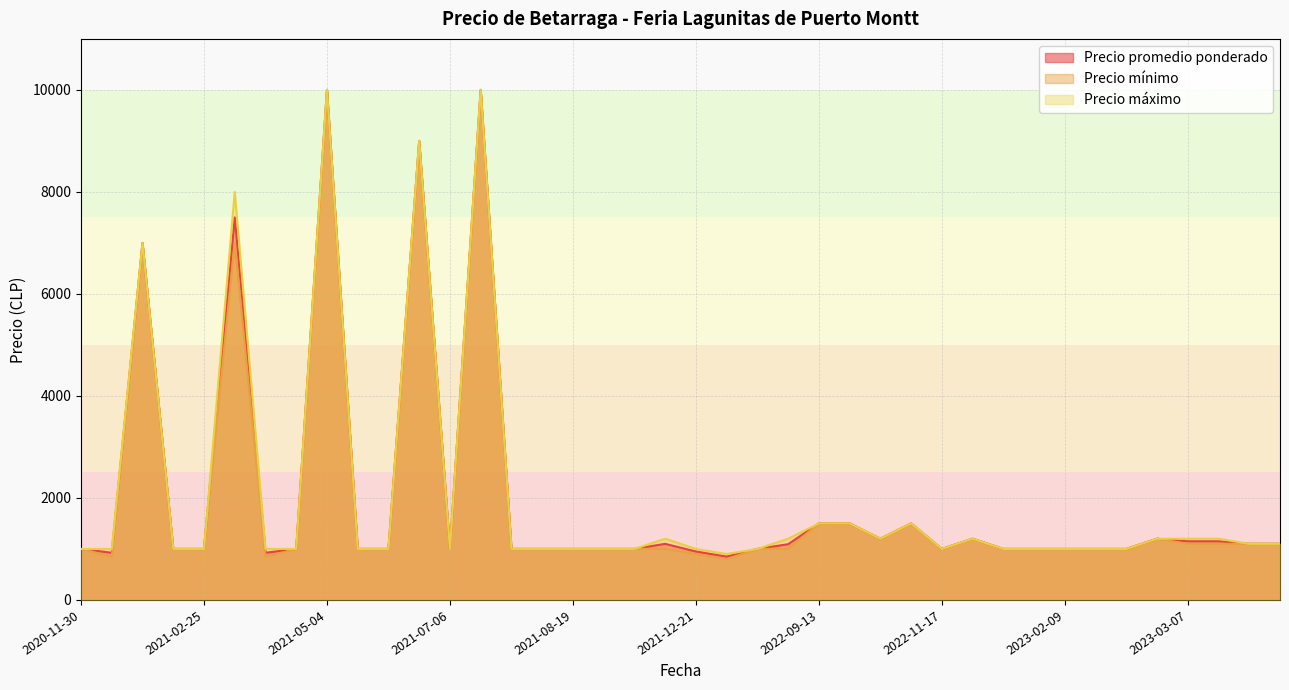

What is the minimum value for Precio mínimo?

800